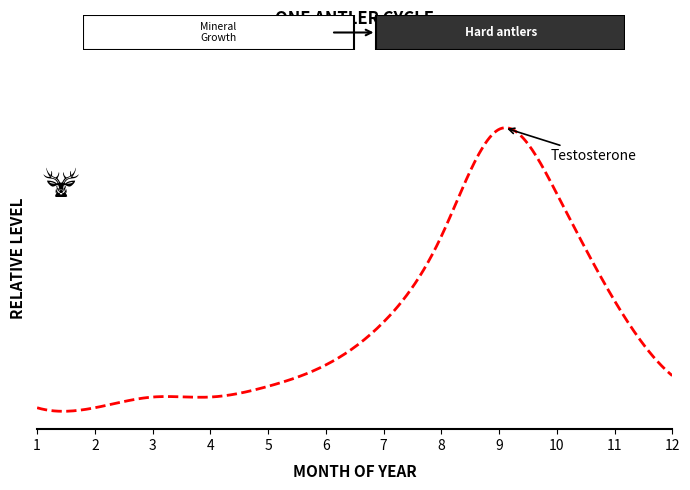

What is the difference between the maximum and second lowest values?

26